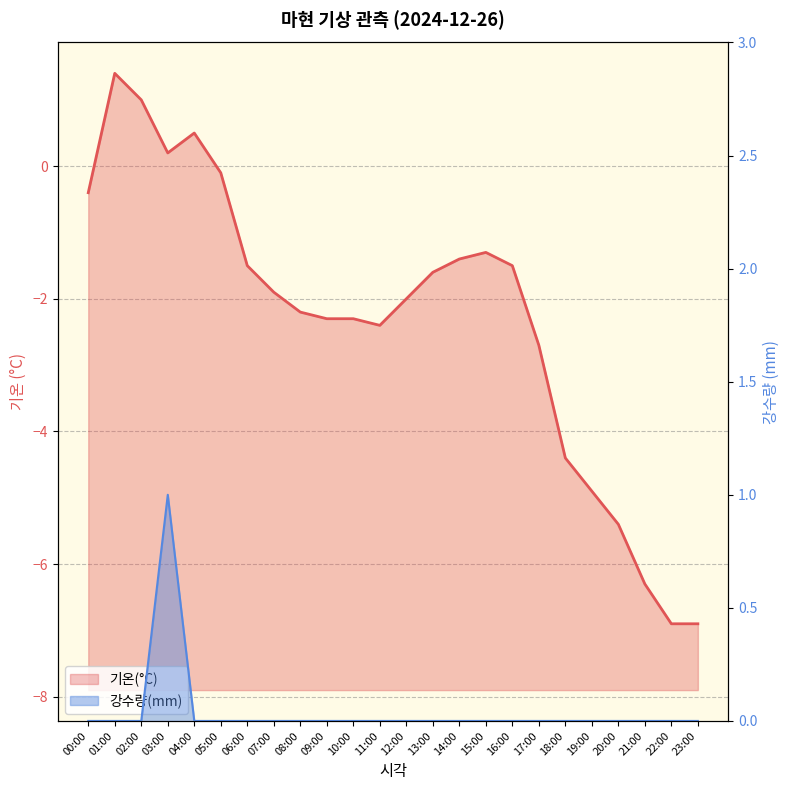

Between 03:00 and 15:00, which series saw the biggest shift?

기온(°C)